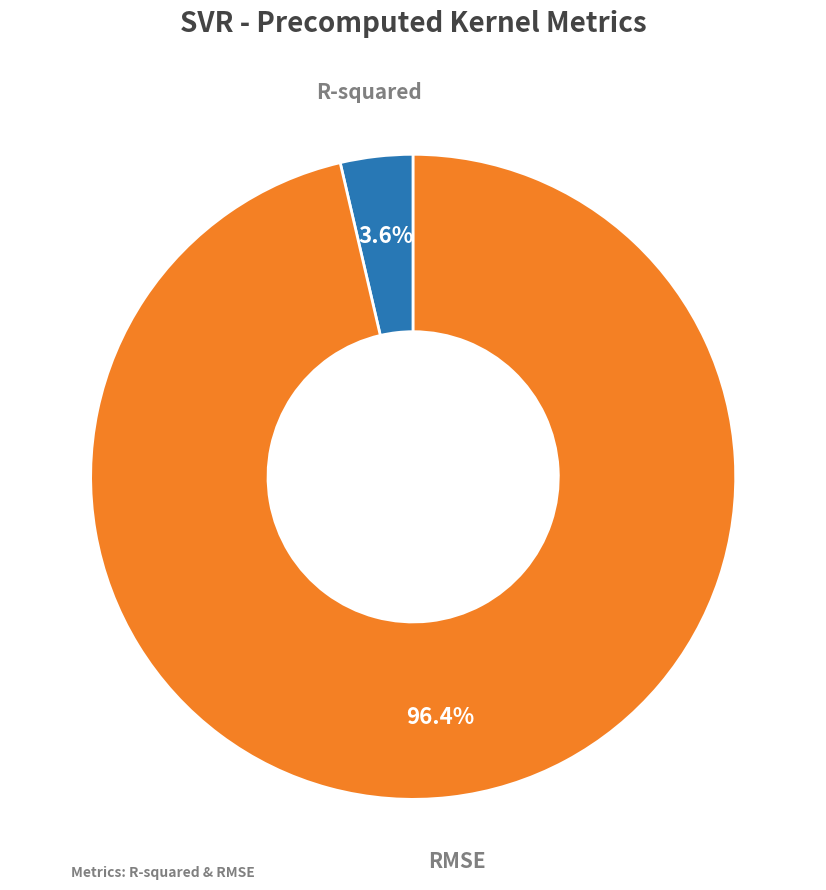

To the nearest percent, what is the average slice percentage?

50%